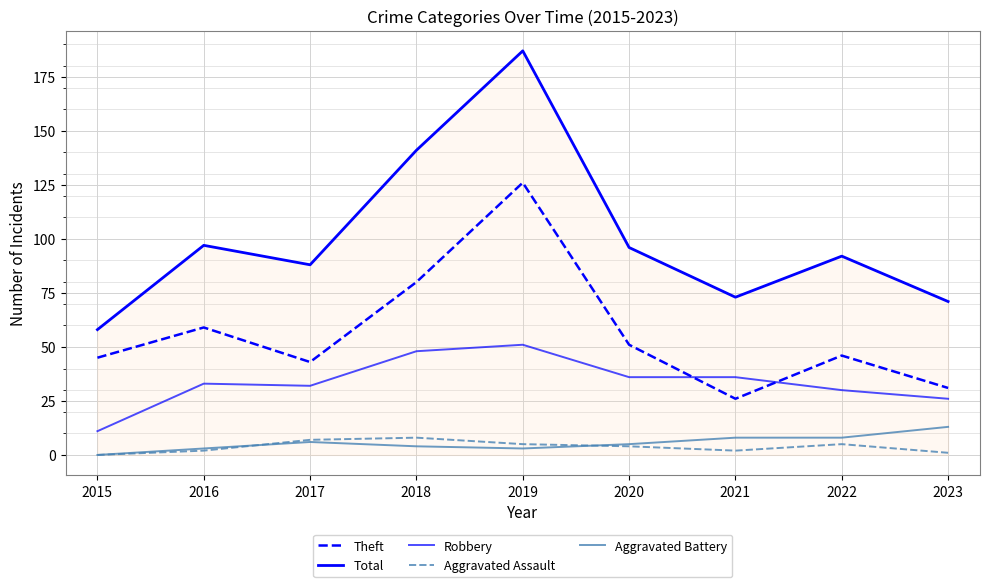

What is the highest value of the Aggravated Assault series?

8